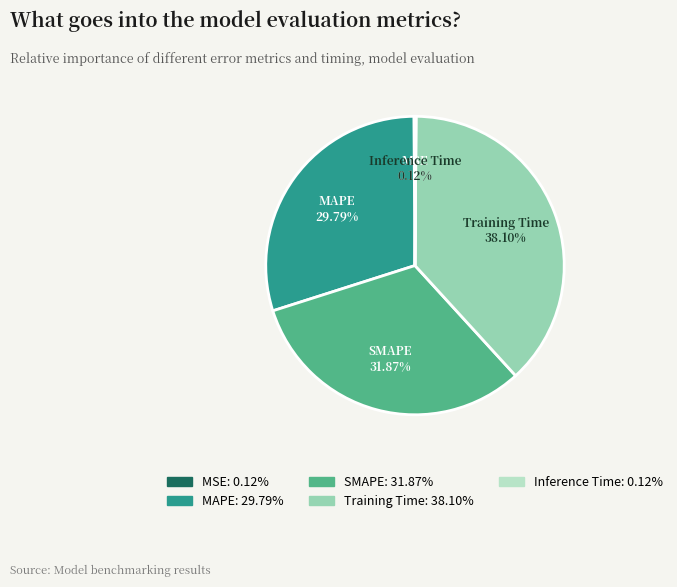

Is there a majority slice in this chart?

No